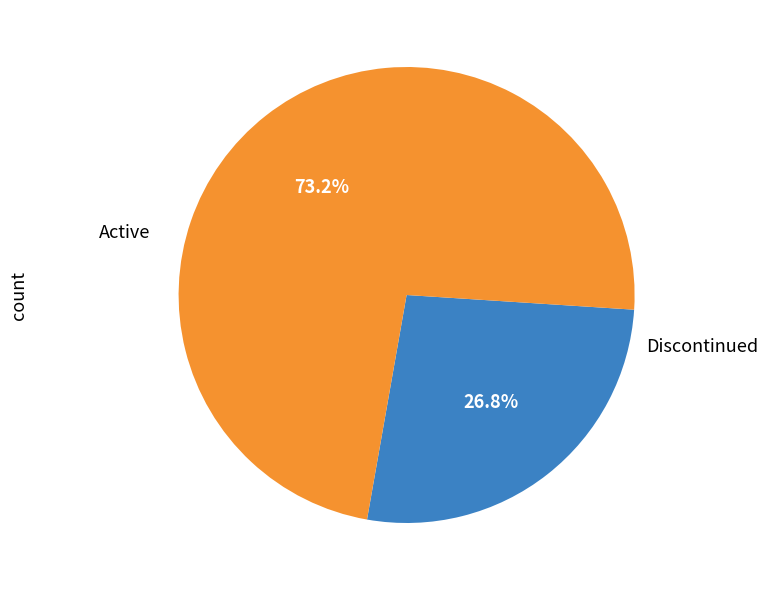

Does any single category account for the majority?

Yes